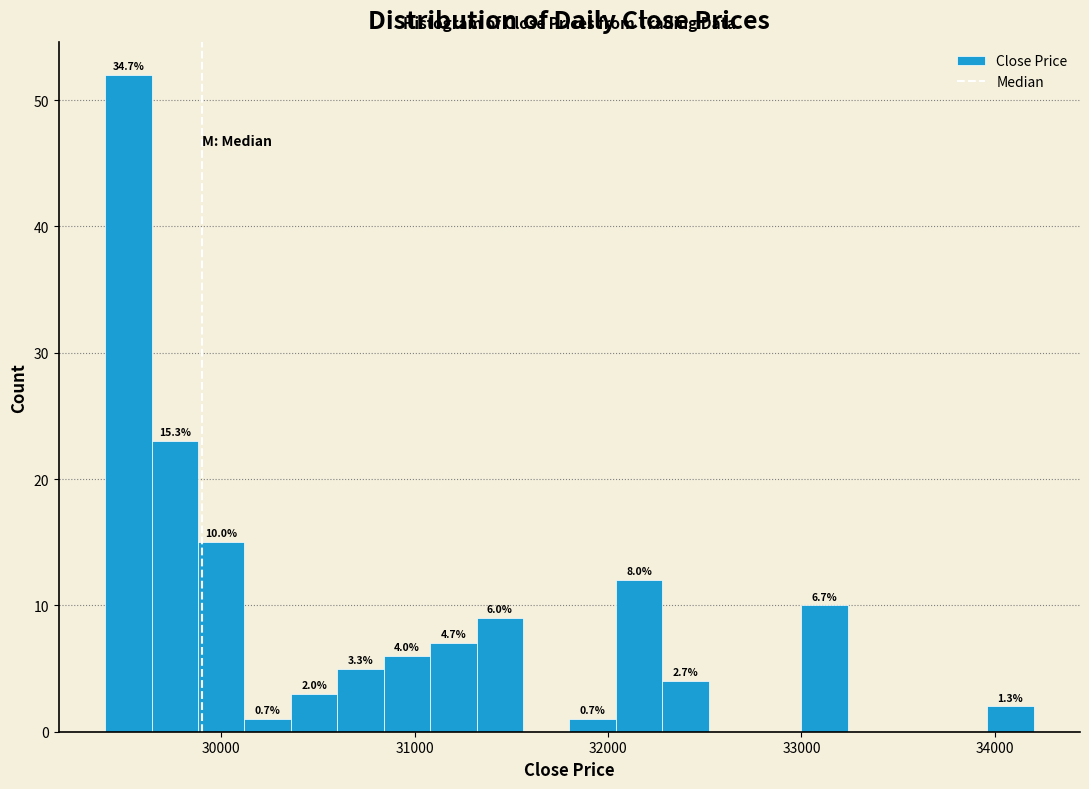

Read against the x-axis, roughly where is the centre of the tallest bar?

29500